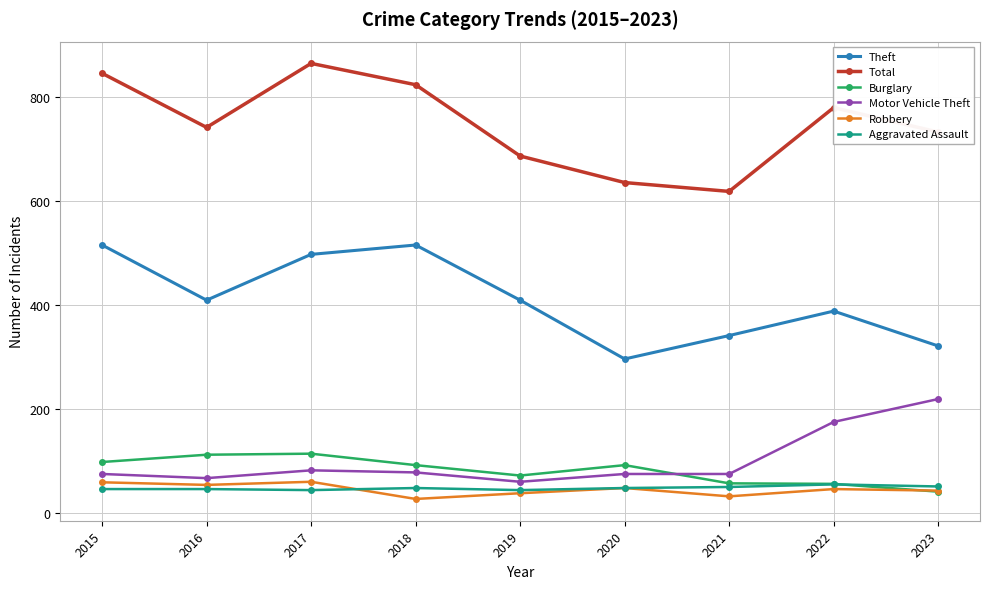

At which label does Theft first exceed 409?

2015